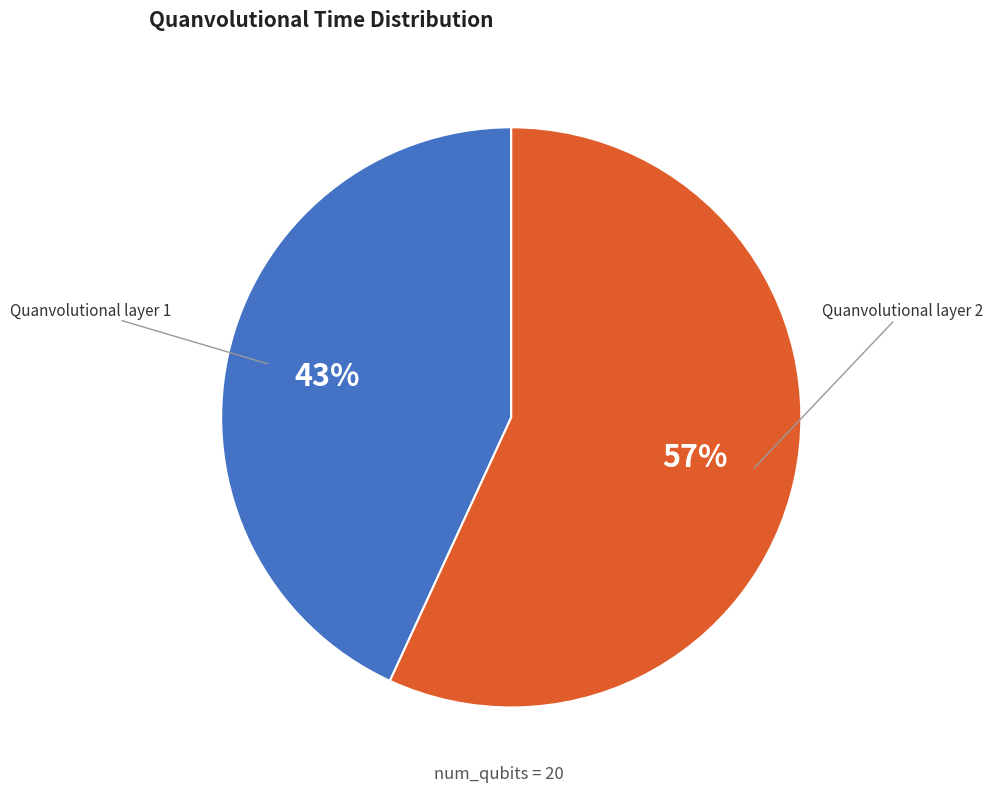

Which slice is the smallest?

Quanvolutional layer 1